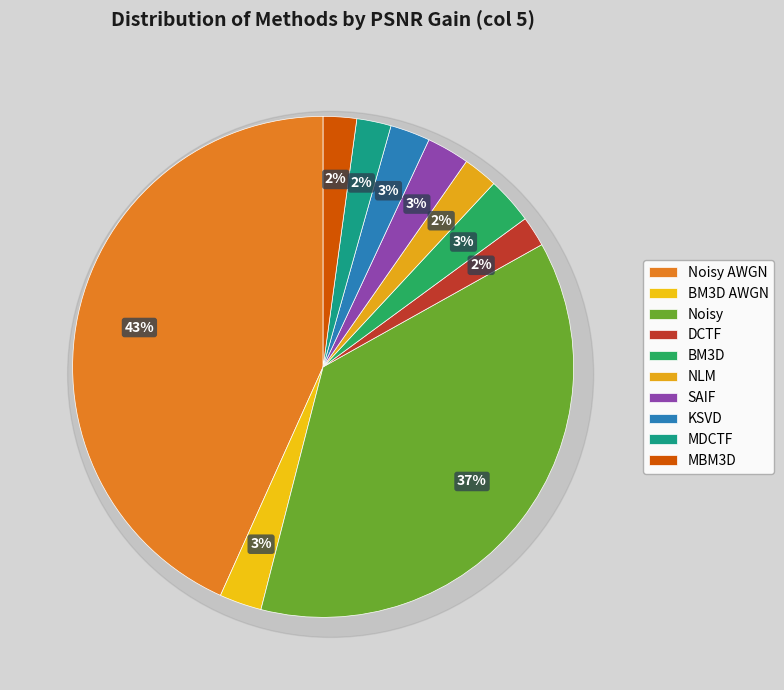

Combined, do MDCTF and NLM account for over 50%?

No